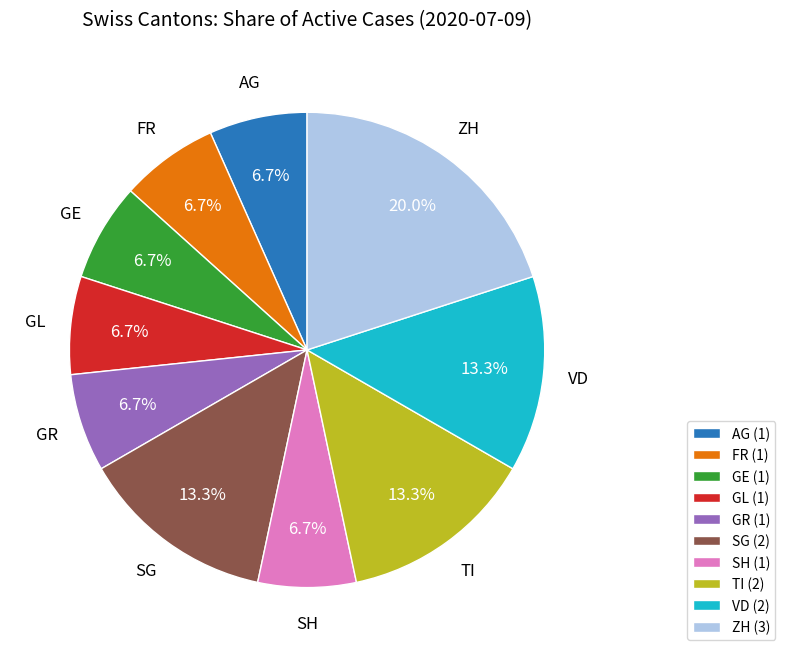

How many segments does this pie chart have?

10